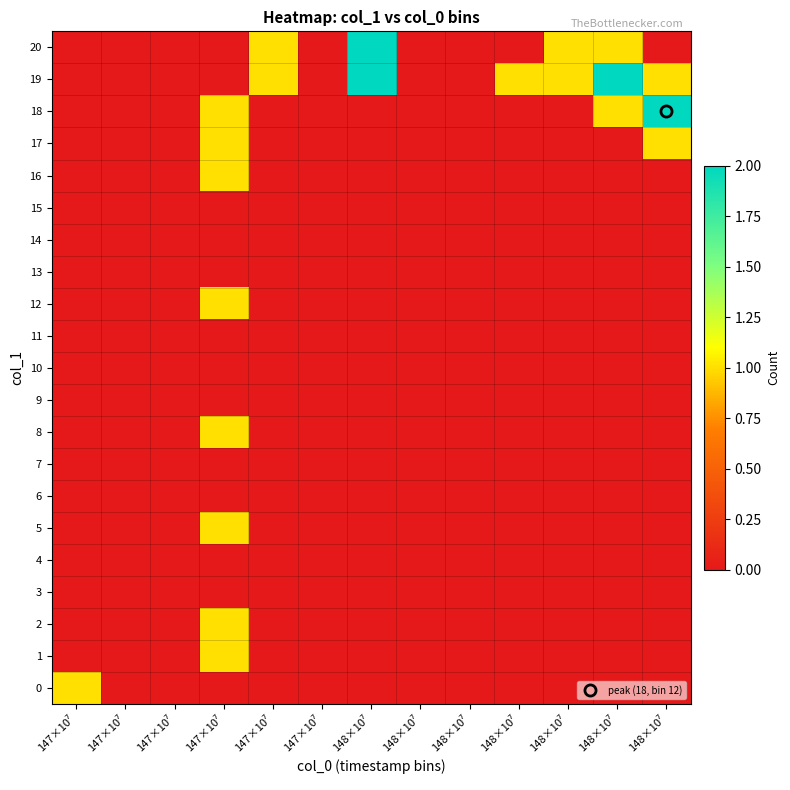

At how many categories does at least one series exceed 1?

3